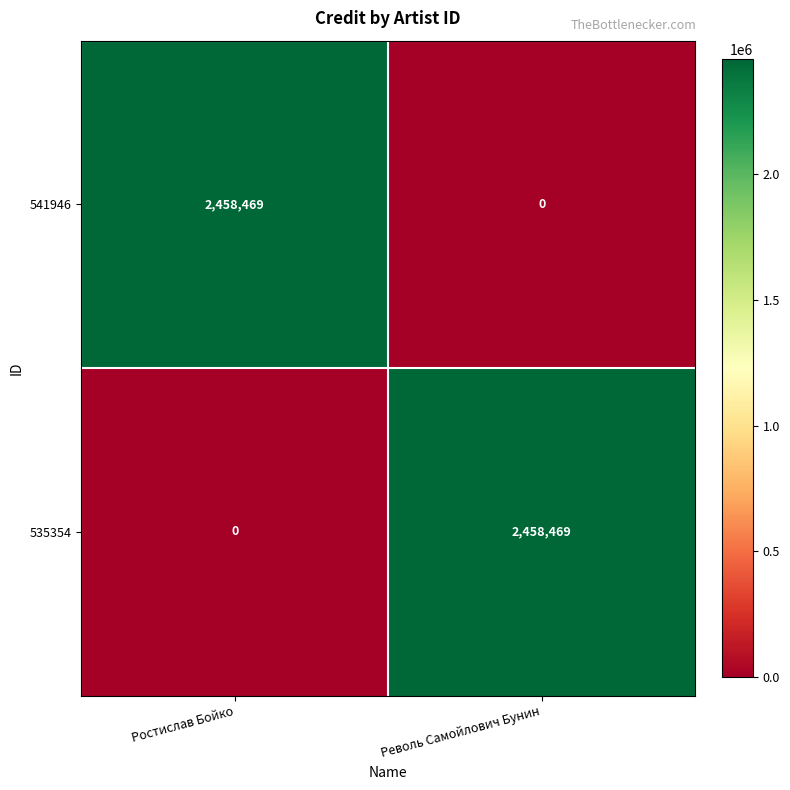

Is it true that 535354 equals 0 at Ростислав Бойко?

True